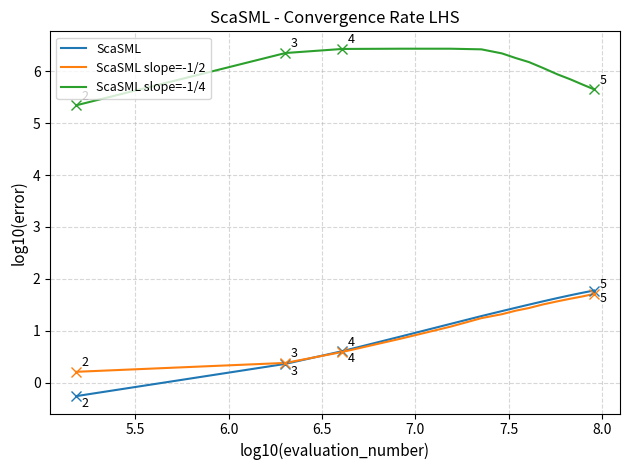

What are all the series names shown in the legend?

ScaSML, ScaSML slope=-1/2, ScaSML slope=-1/4